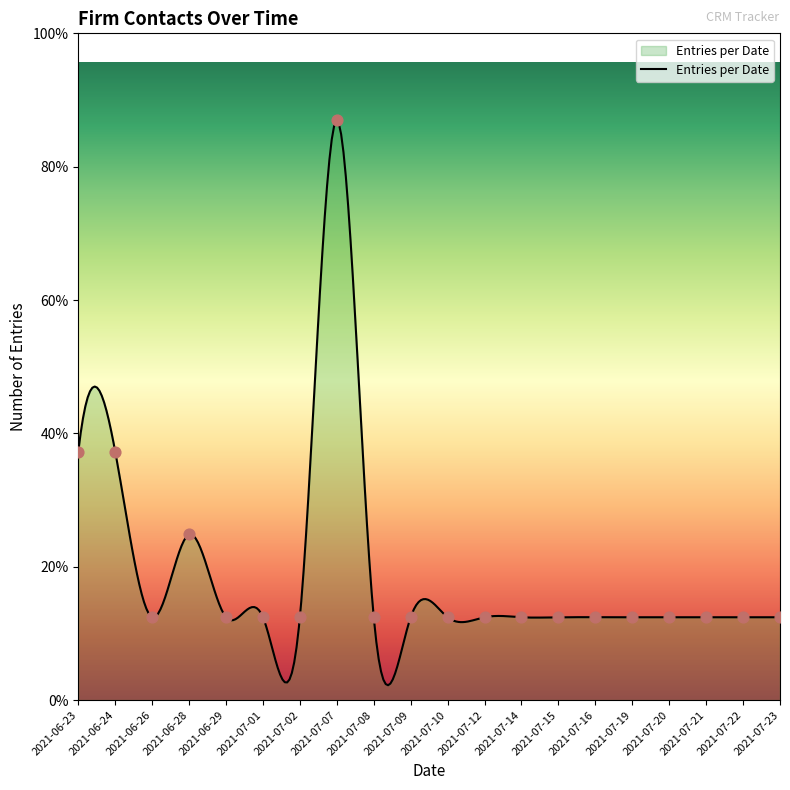

Between 2021-07-12 and 2021-07-09, which is larger?

2021-07-12